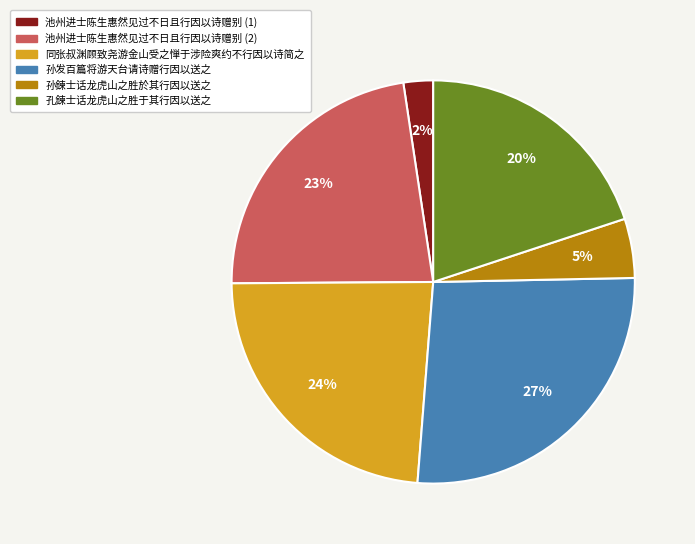

What is the ratio of the value at 同张叔渊顾致尧游金山受之惮于涉险爽约不行因以诗简之 to the value at 孔鍊士话龙虎山之胜于其行因以送之?

1.2